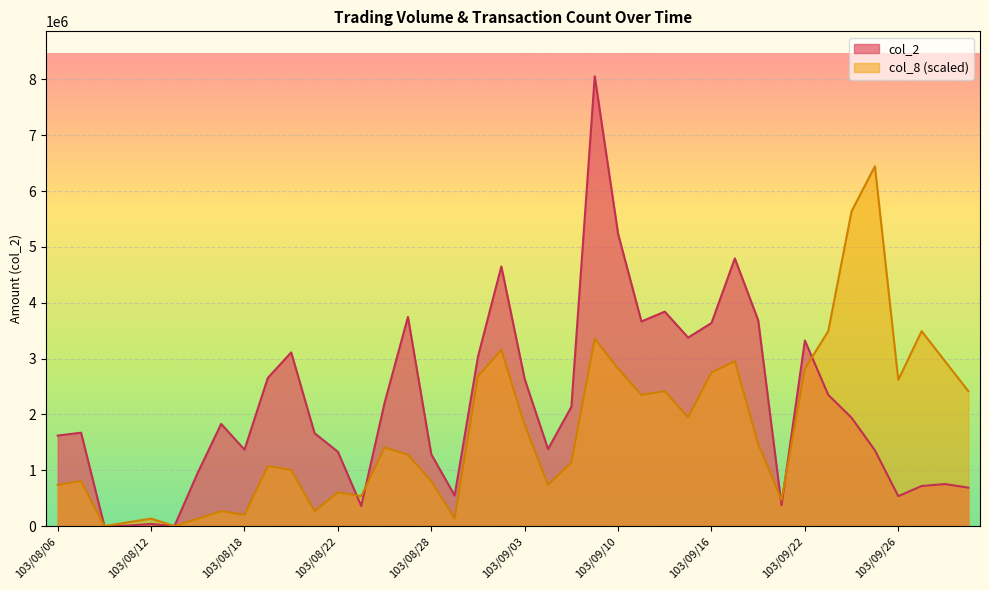

At which label is col_2 closest to 4027825?

103/09/12